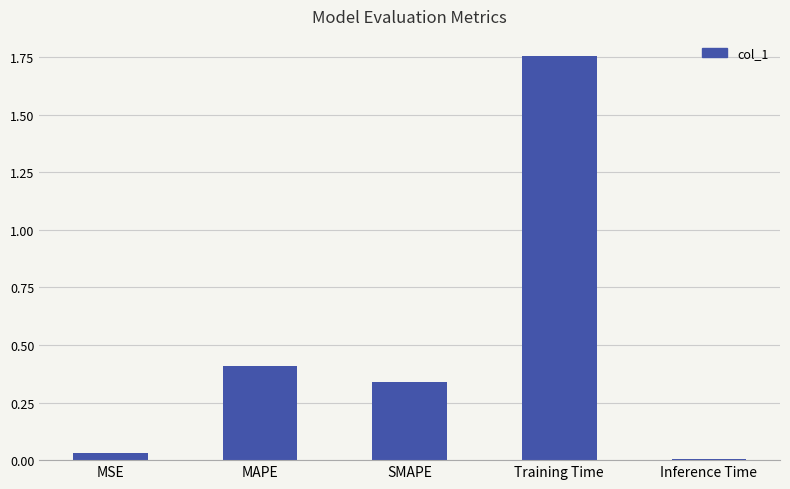

What position from the left is Inference Time?

5